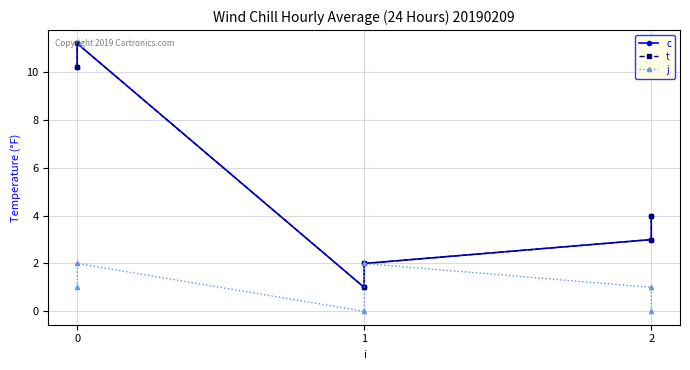

How many categories are shown in the chart?

6